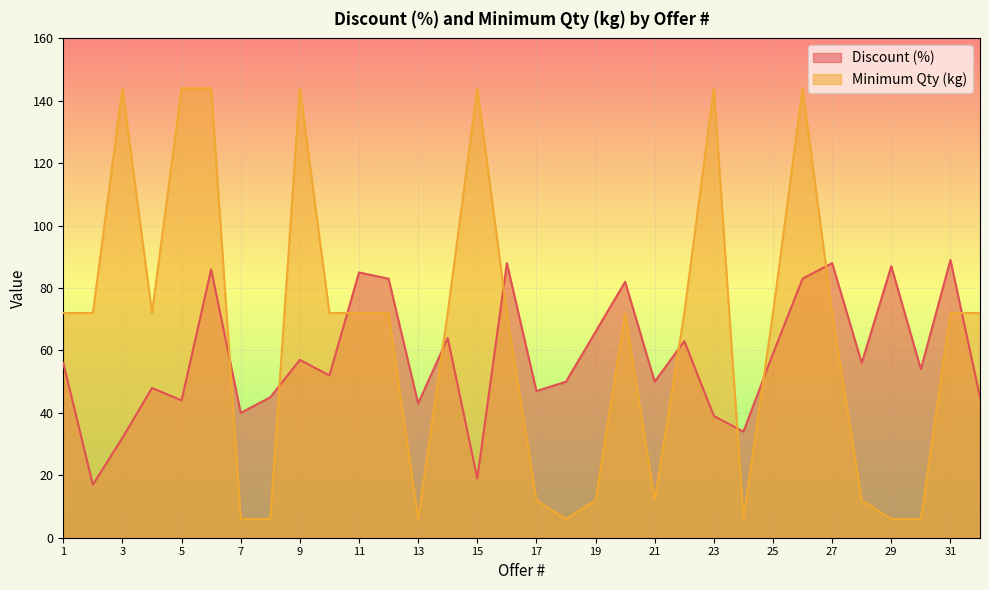

True or false: Discount (%) and Minimum Qty (kg) intersect in this chart.

True